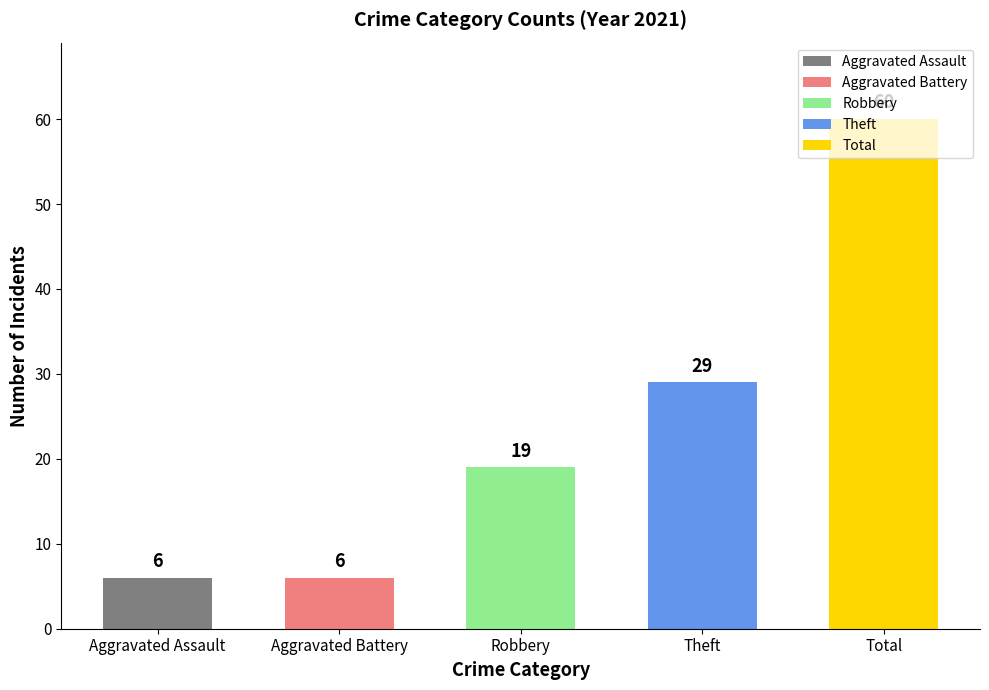

What is the average value?

24